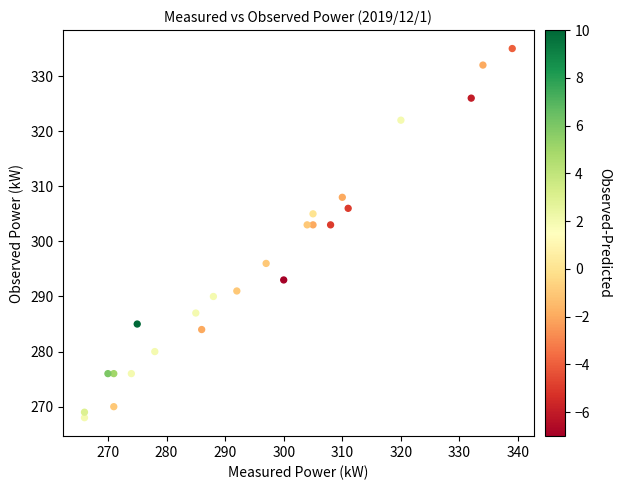

What is the range of X values (max minus min)?

73